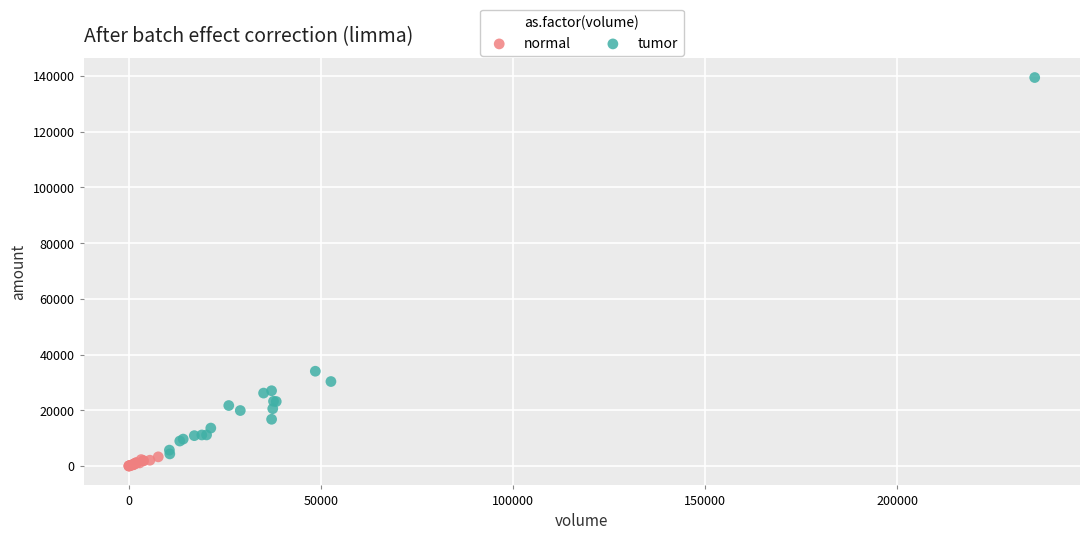

Which series has the widest spread of Y values?

tumor